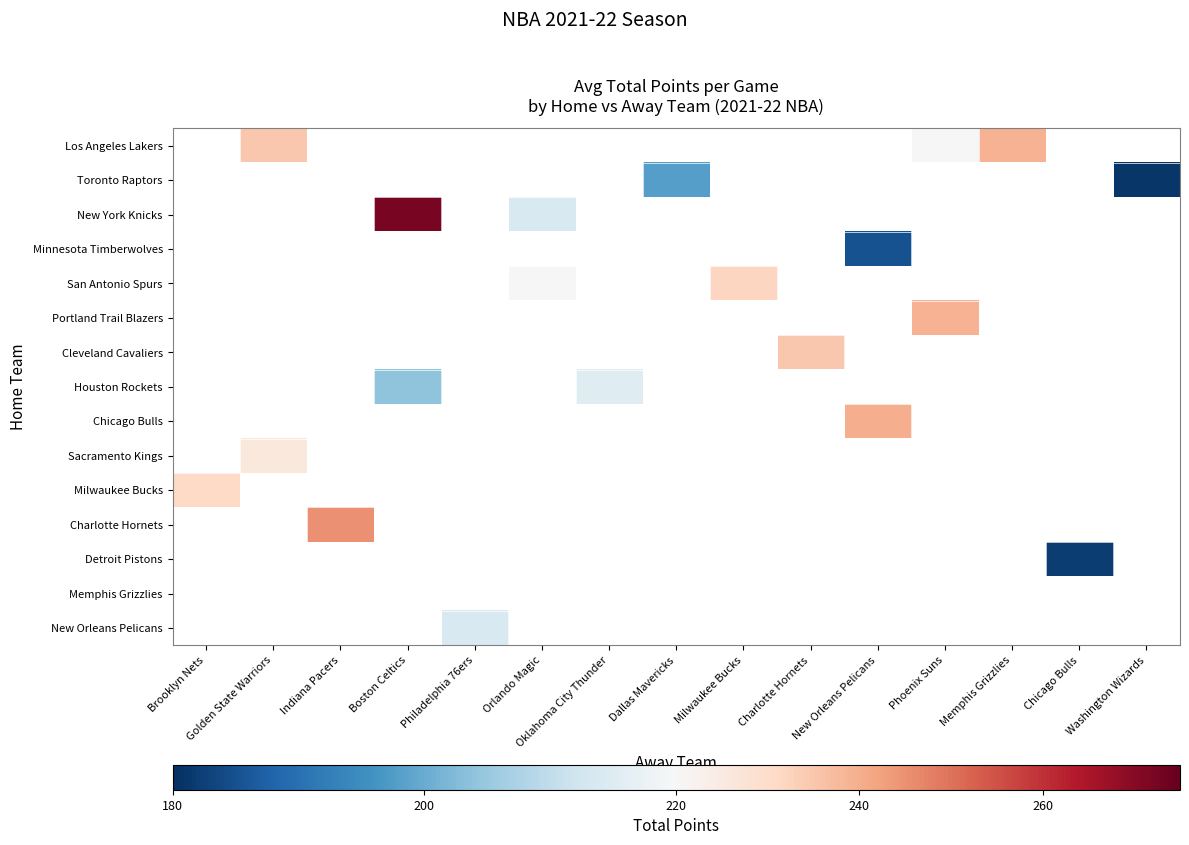

Which label corresponds to the smallest value in the chart?

Washington Wizards